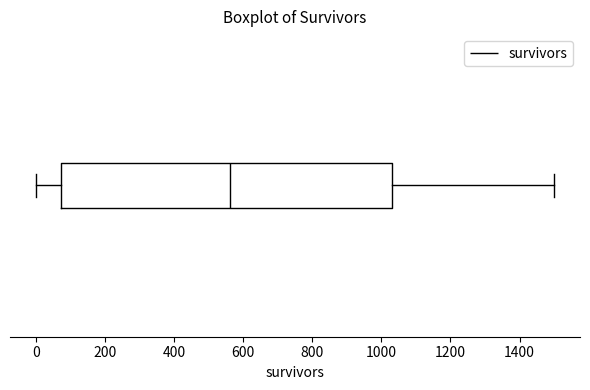

Transcribe this box plot: give where the median line is, the range the box spans, and where the two whiskers end, as read against the x-axis. The values are not printed on the chart, so give them approximately, as read against the axis.

median 560, box 80 to 1040, whiskers 0 to 1500